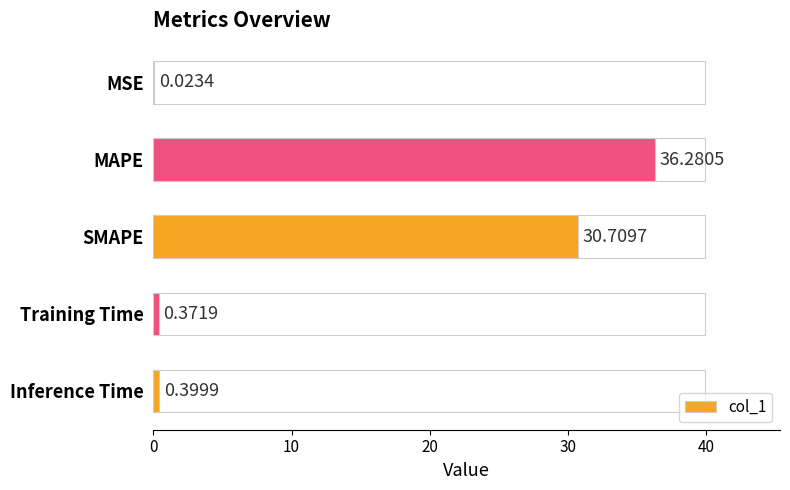

Which label corresponds to the largest value in the chart?

MAPE